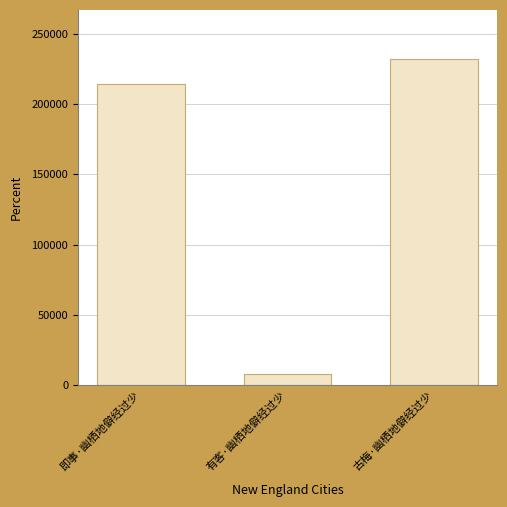

The chart shows a value of 7713 at 有客·幽栖地僻经过少. True or false?

True